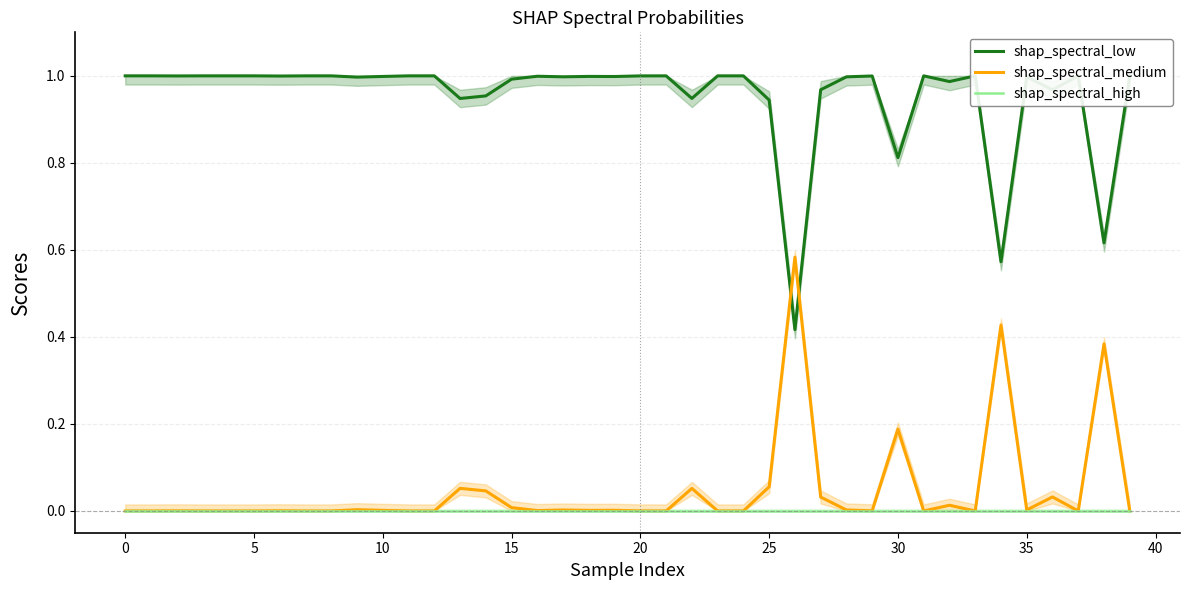

True or false: shap_spectral_medium and shap_spectral_high cross at least once.

False